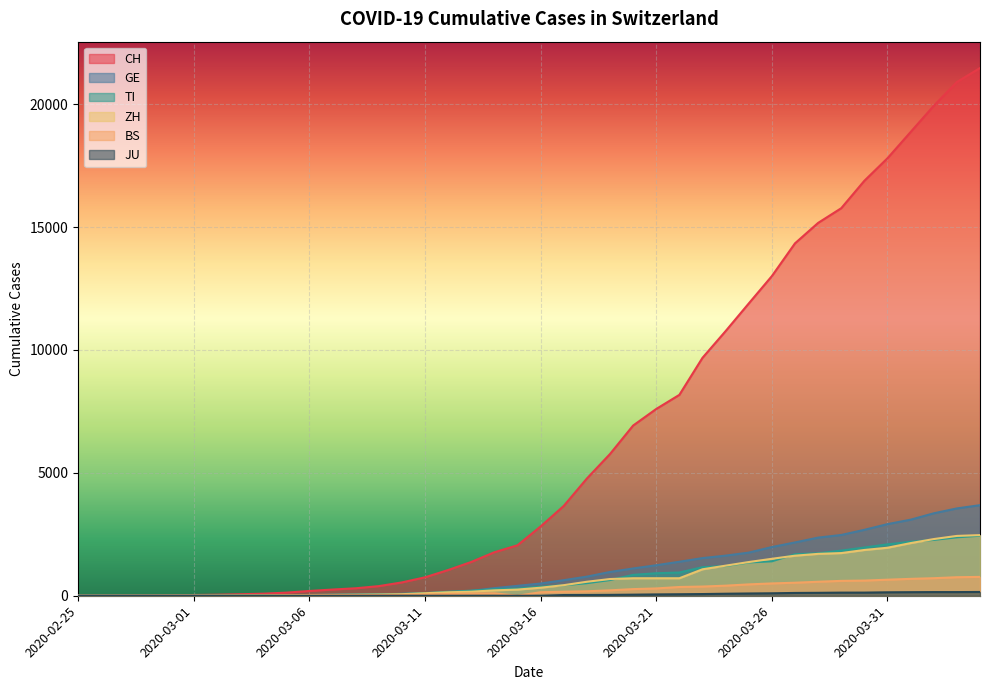

How many data points in ZH are above 327?

19